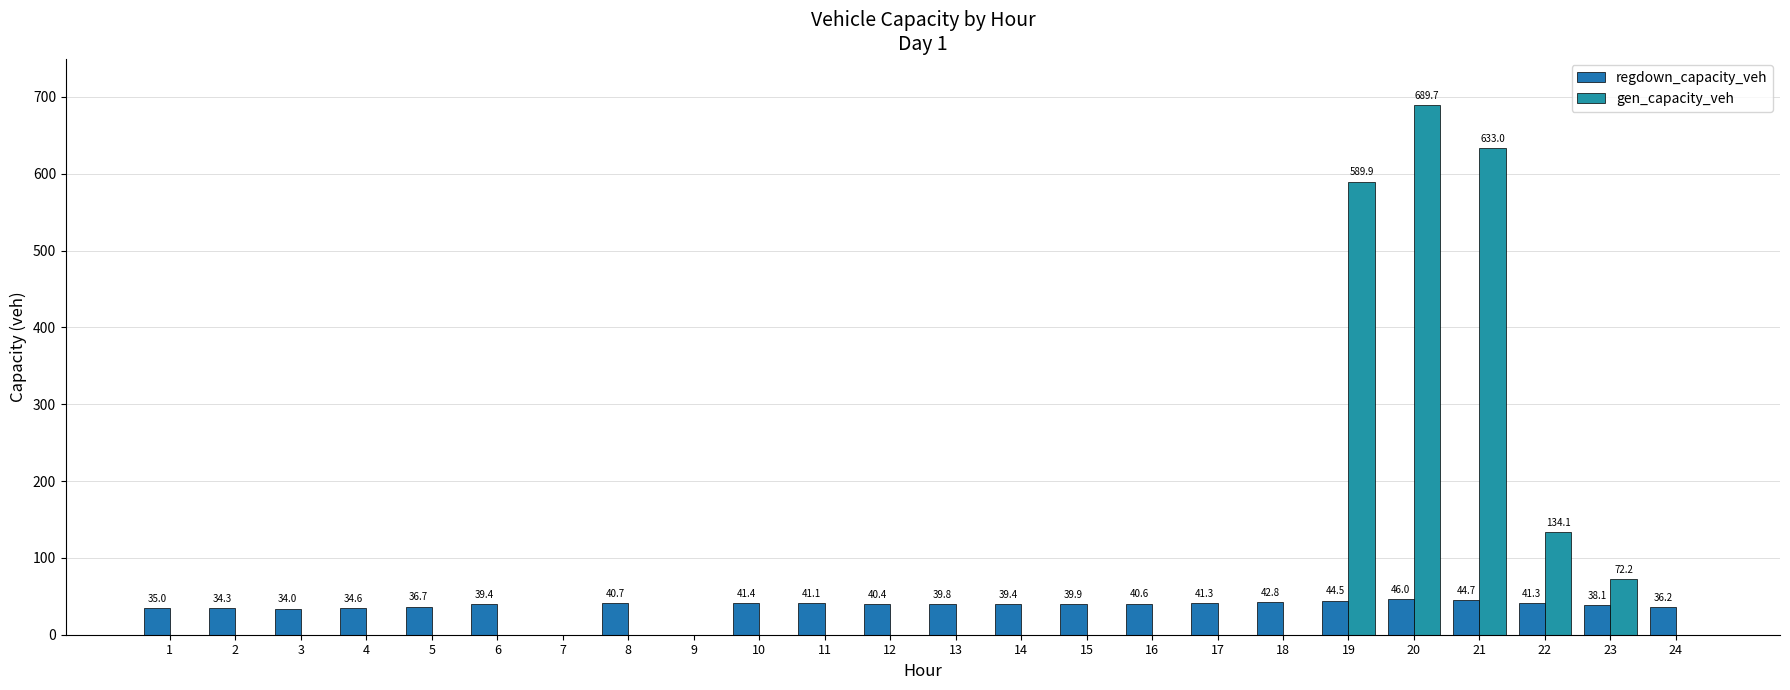

Which label corresponds to the largest value in the chart?

20